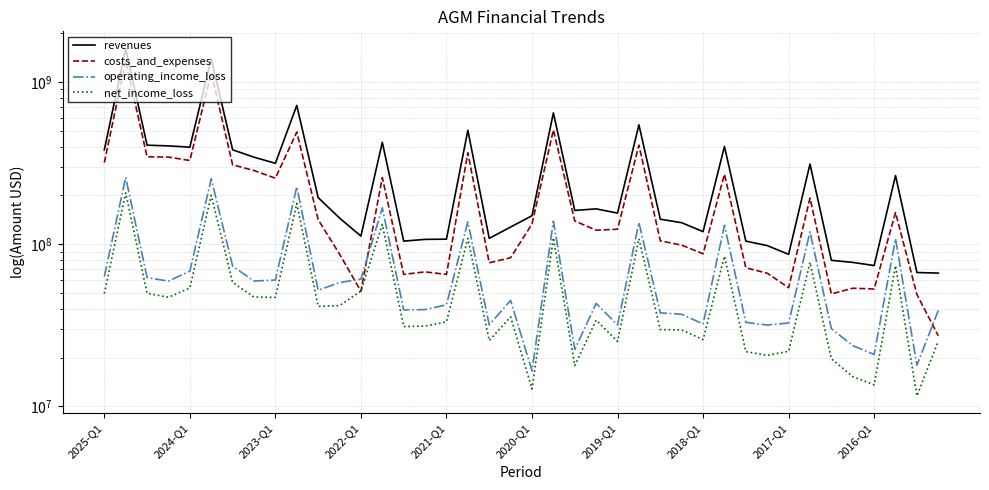

What is the sum of all operating_income_loss values?

2939494000